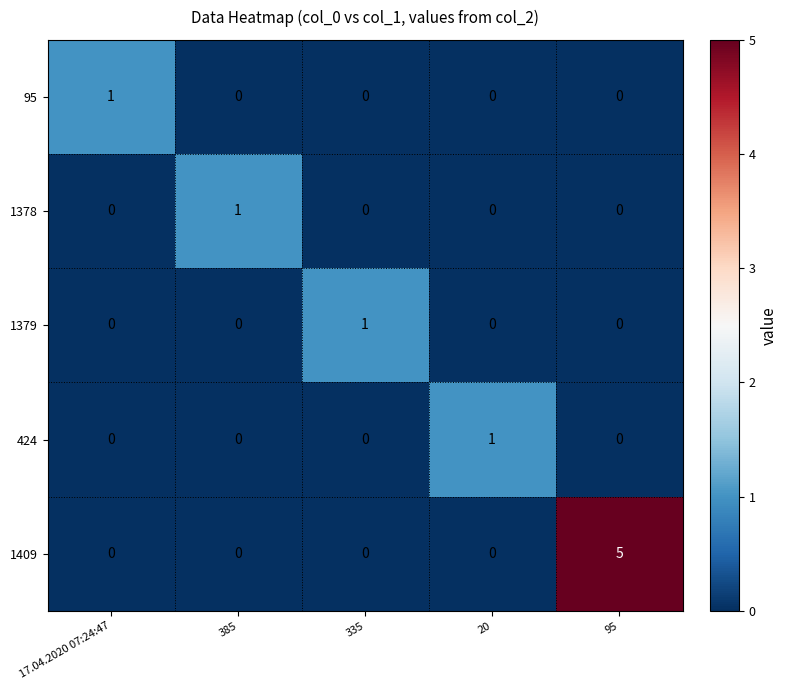

Is it true that 95 equals 1 at 17.04.2020 07:24:47?

True